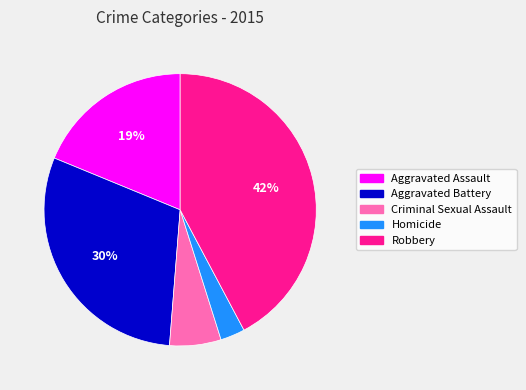

To the nearest percent, what is the difference between the Aggravated Assault and Robbery slice percentages?

23%